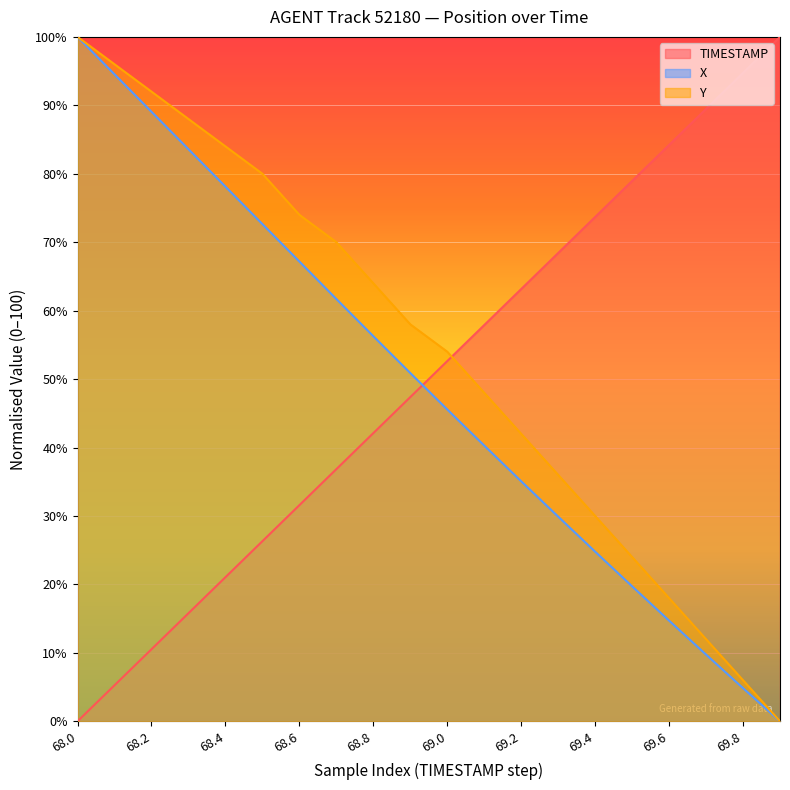

Rank the series by their maximum value, from highest to lowest.

TIMESTAMP, X, Y